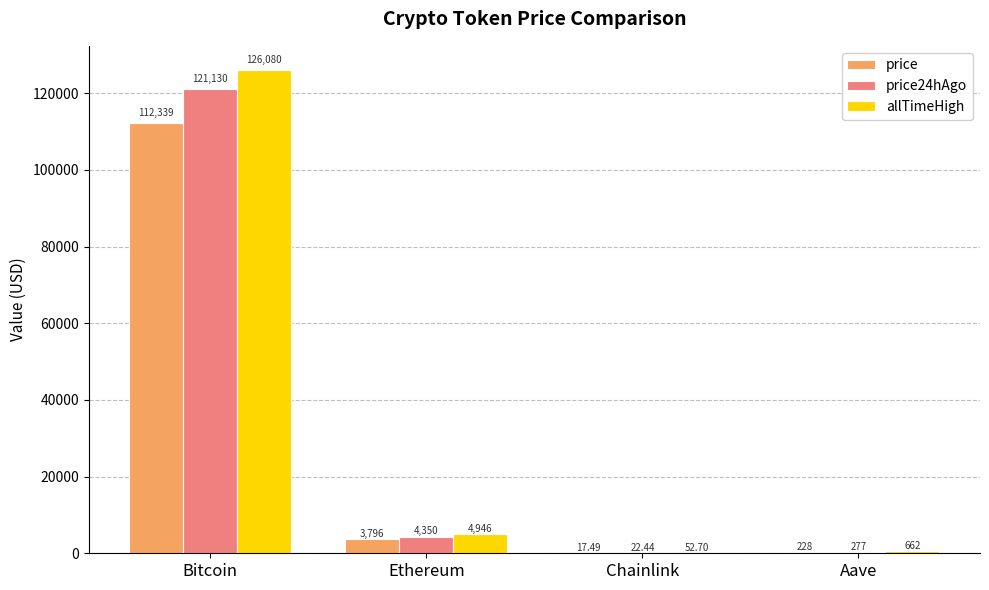

Which series has the largest total across all categories?

allTimeHigh